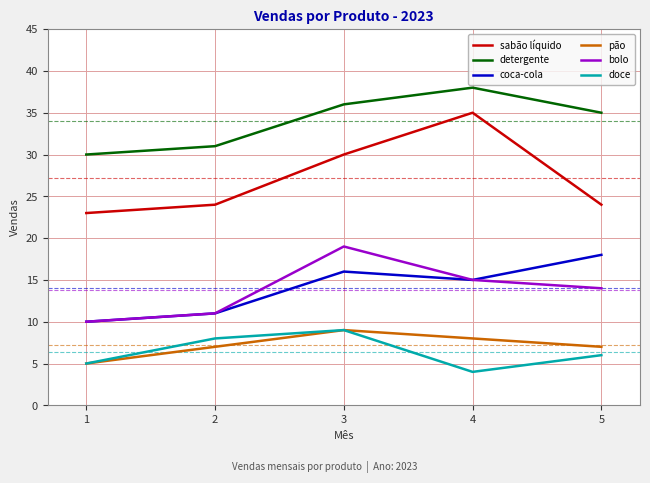

At which category is the sum across all series the highest?

3